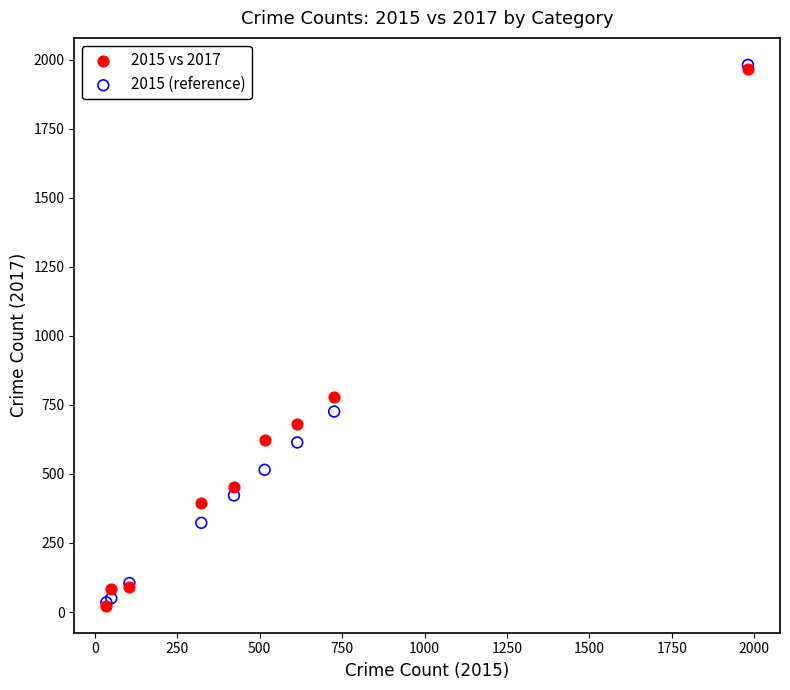

Which series has the widest spread of Y values?

2015 (reference)